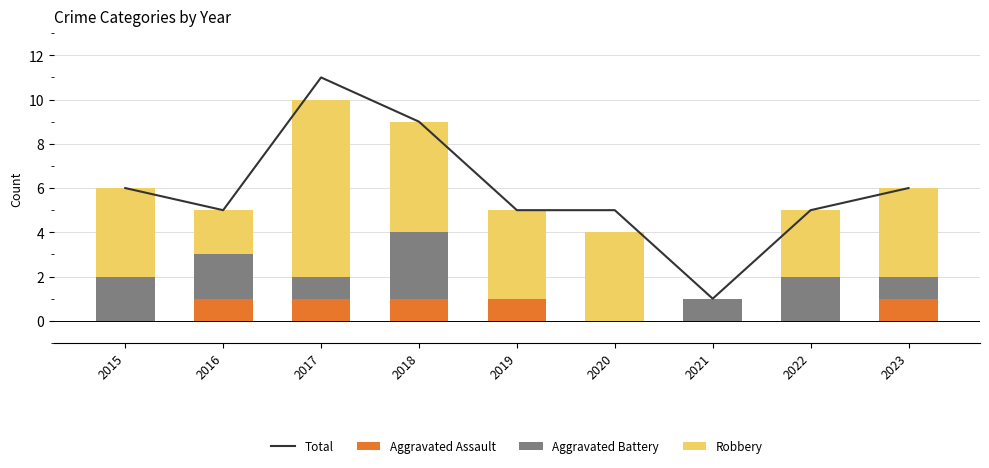

What is the value of the Aggravated Battery bar at the 7th from the left?

1